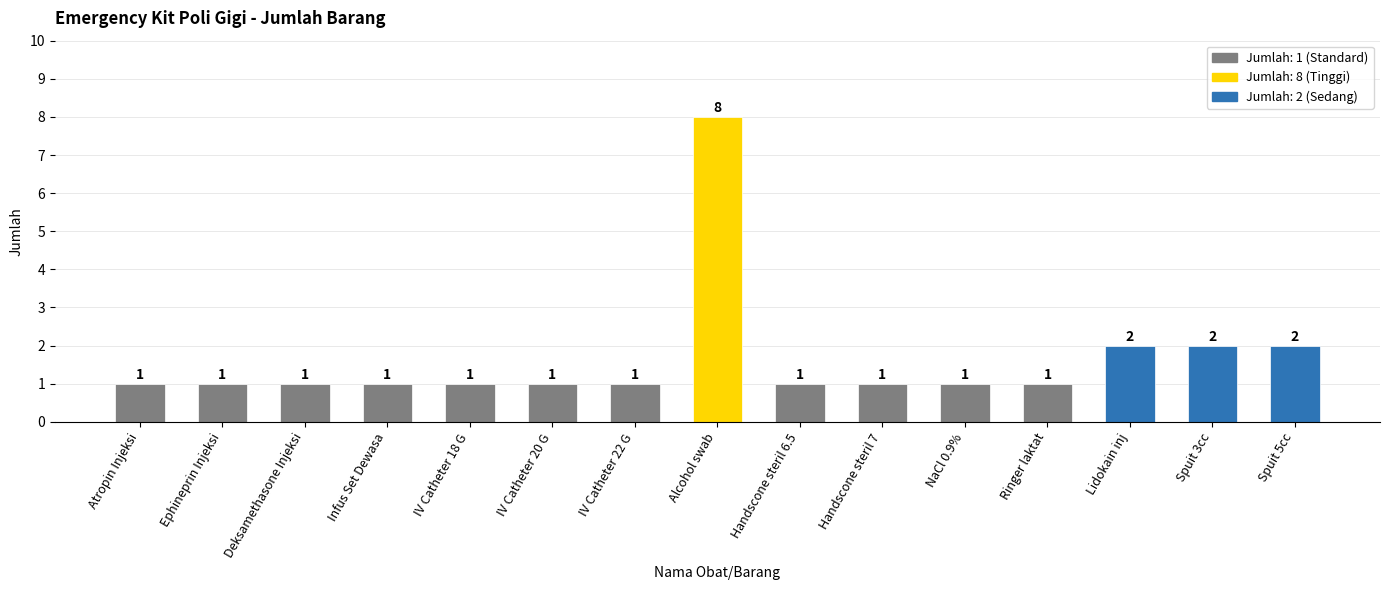

Count the number of values greater than 1.

4